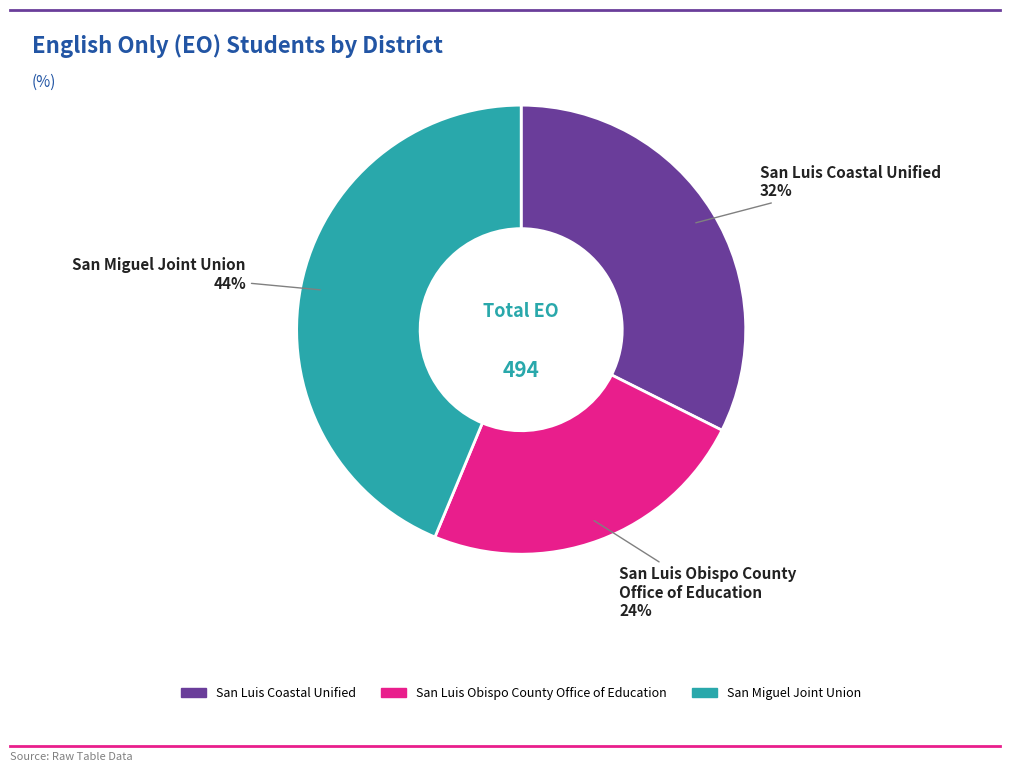

Combined, do San Luis Coastal Unified and San Luis Obispo County Office of Education account for over 50%?

Yes